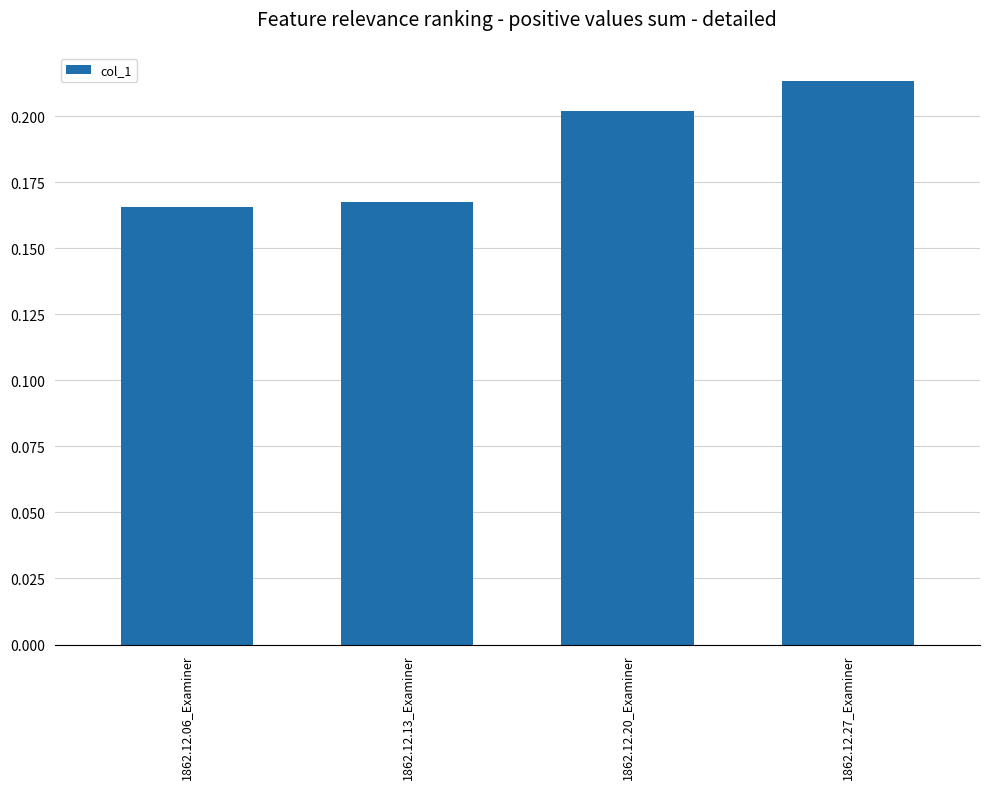

What is the label of the 3rd bar from the right?

1862.12.13_Examiner